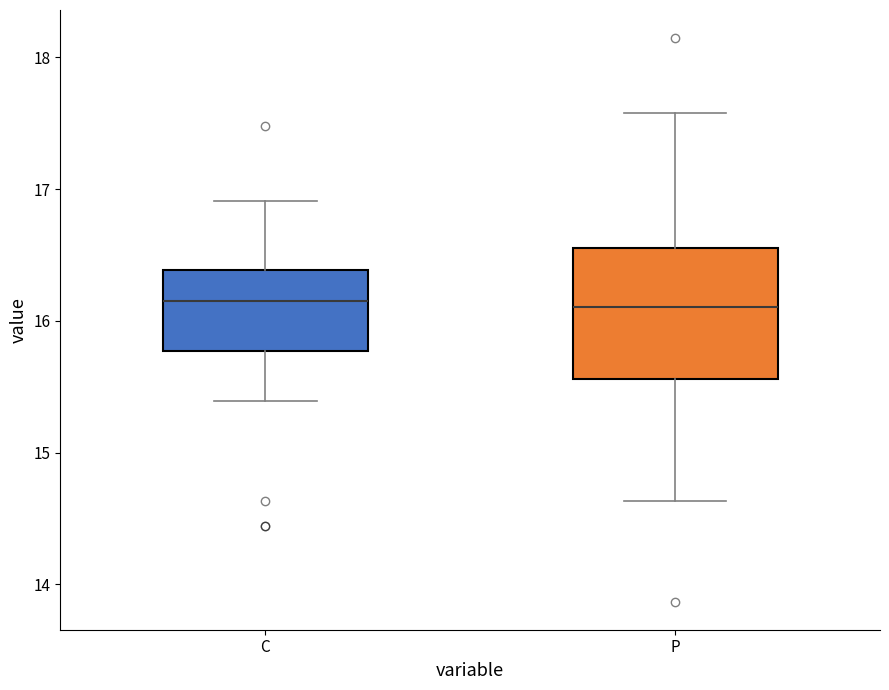

Reading left to right, read every box against the y-axis: the position of its median line, the range the box covers, and the ends of its whiskers. The values are not printed on the chart, so give them approximately, as read against the axis.

C: median 16.2, box 15.8 to 16.4, whiskers 15.4 to 16.9
P: median 16.1, box 15.6 to 16.6, whiskers 14.6 to 17.6